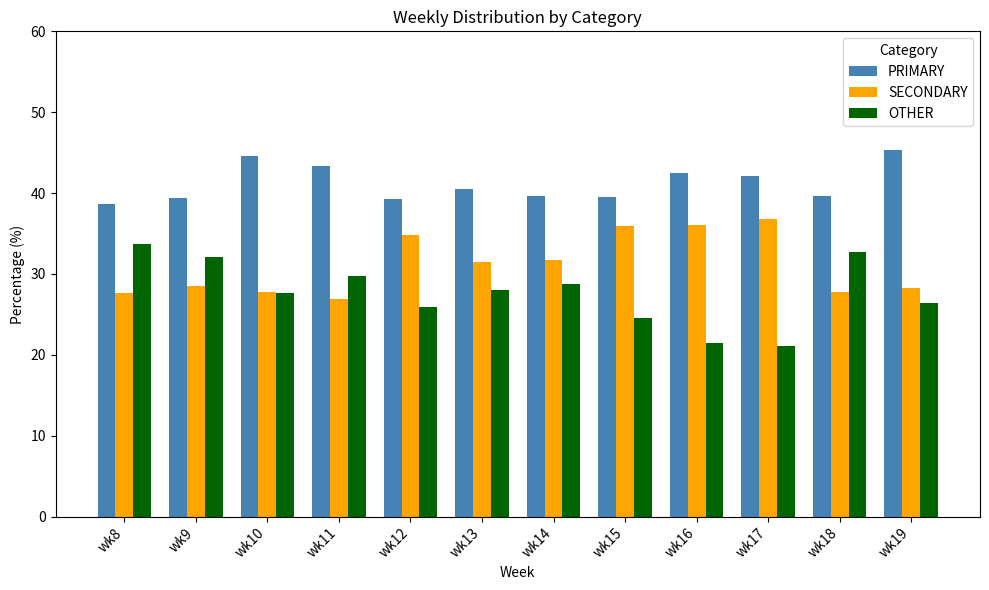

The SECONDARY series shows 12.0 at wk15. True or false?

False